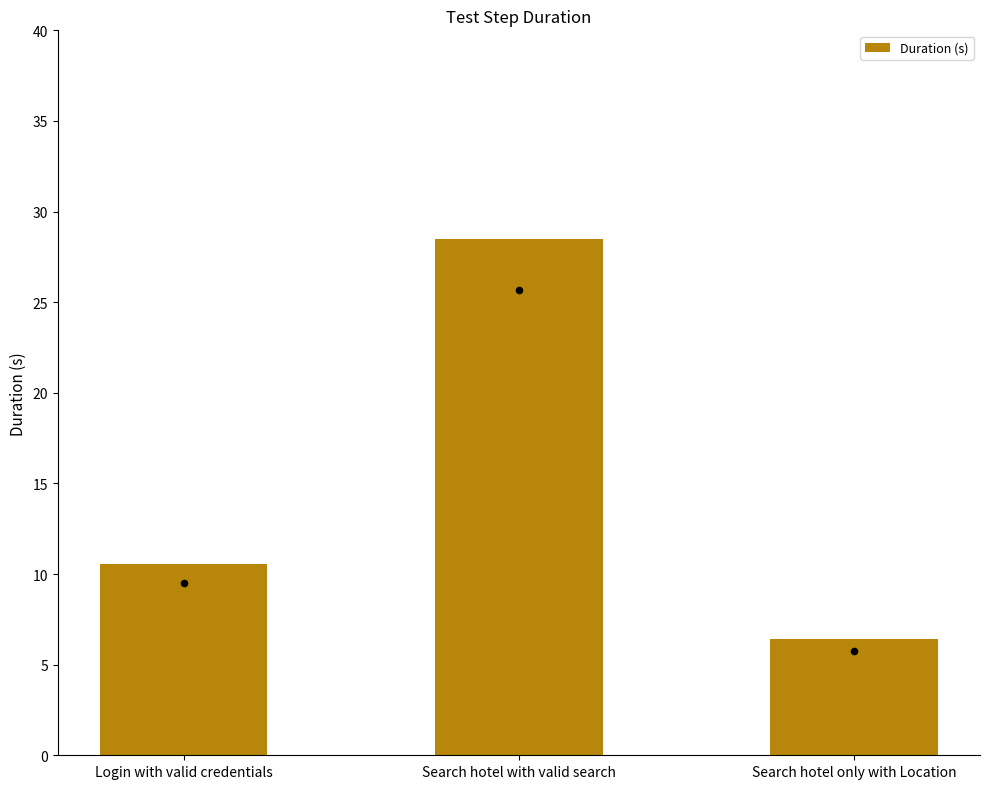

What is the change in value from Search hotel with valid search to Search hotel only with Location?

-22.1